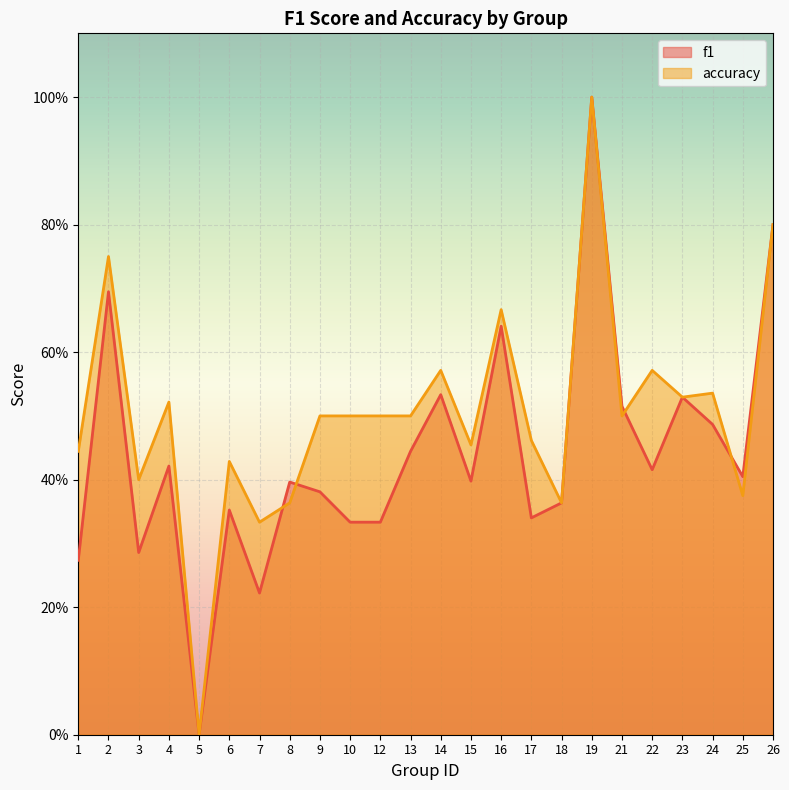

What is the difference between the second highest and second lowest values in the f1 series?

0.6